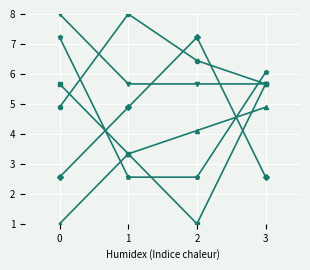

What is the spread (max minus min) of values at 1?

5.4